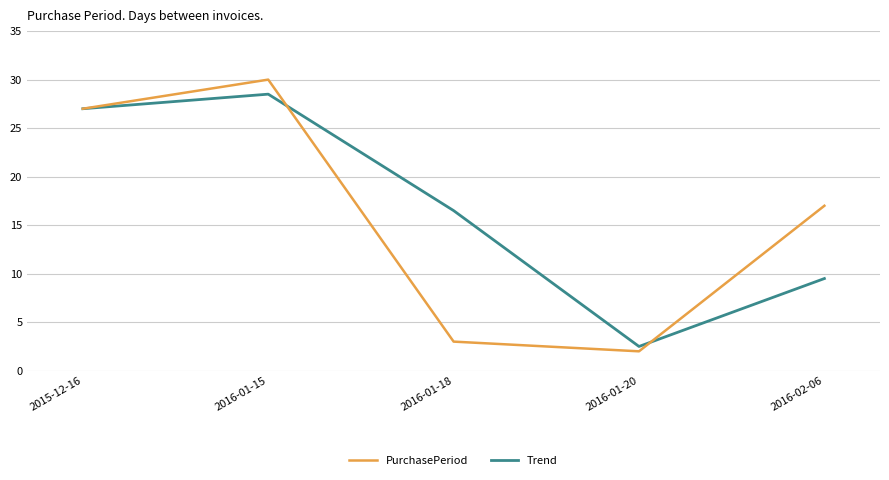

In PurchasePeriod, how many points are higher than both neighbors (excluding endpoints)?

1